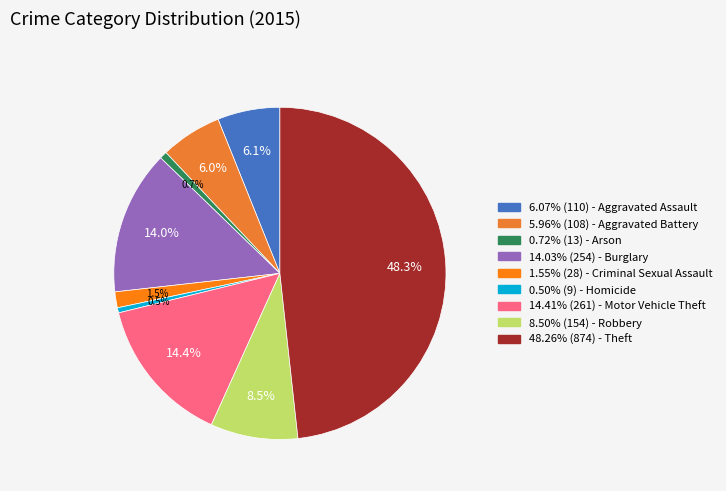

Does any single category account for the majority?

No